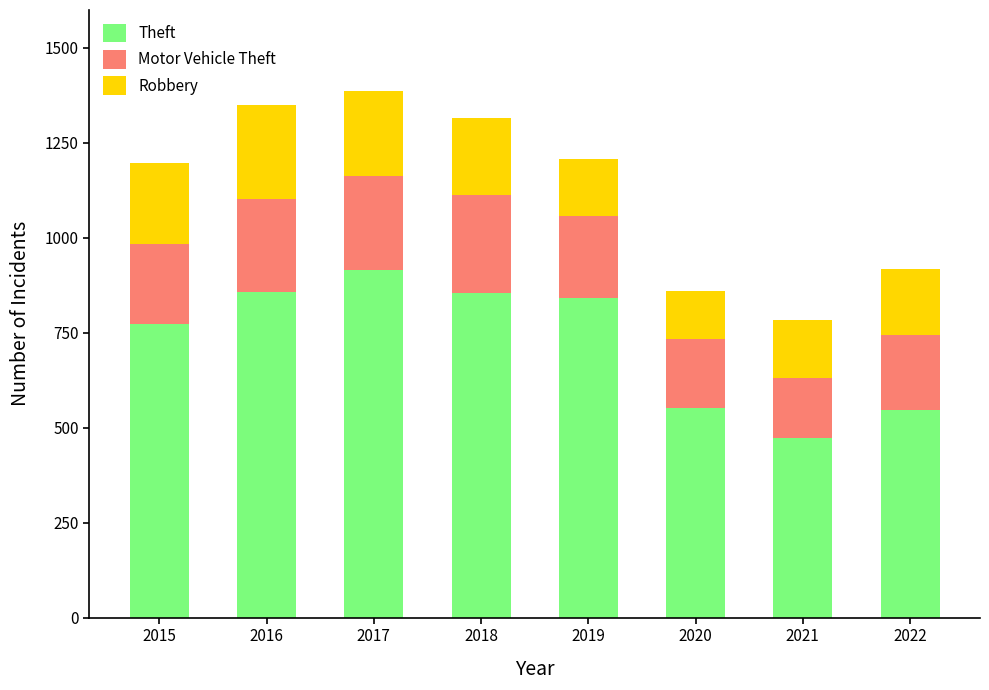

What are all the series names shown in the legend?

Theft, Motor Vehicle Theft, Robbery